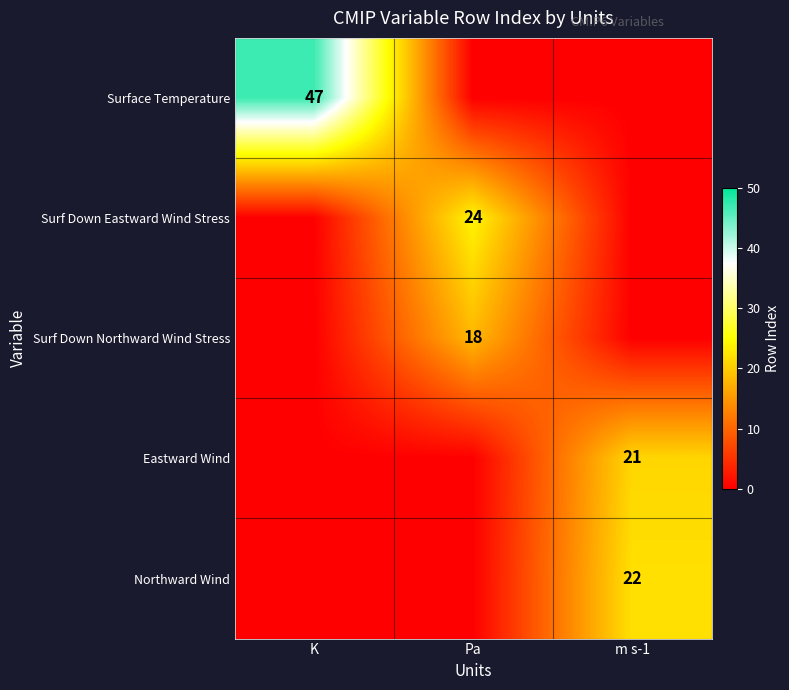

Between K and m s-1, which is larger?

K